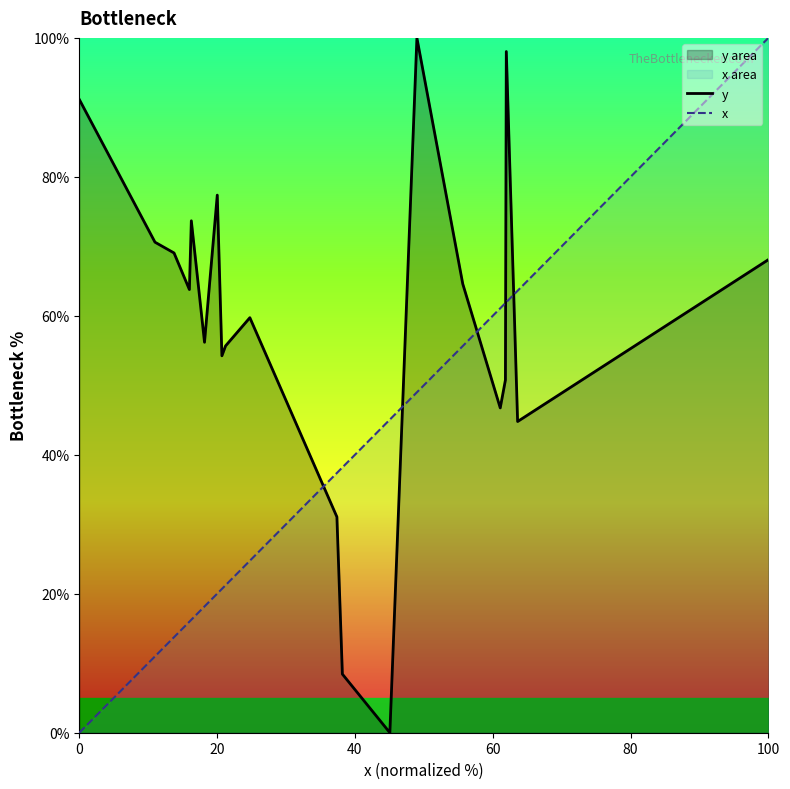

How many lines are shown in the chart?

2